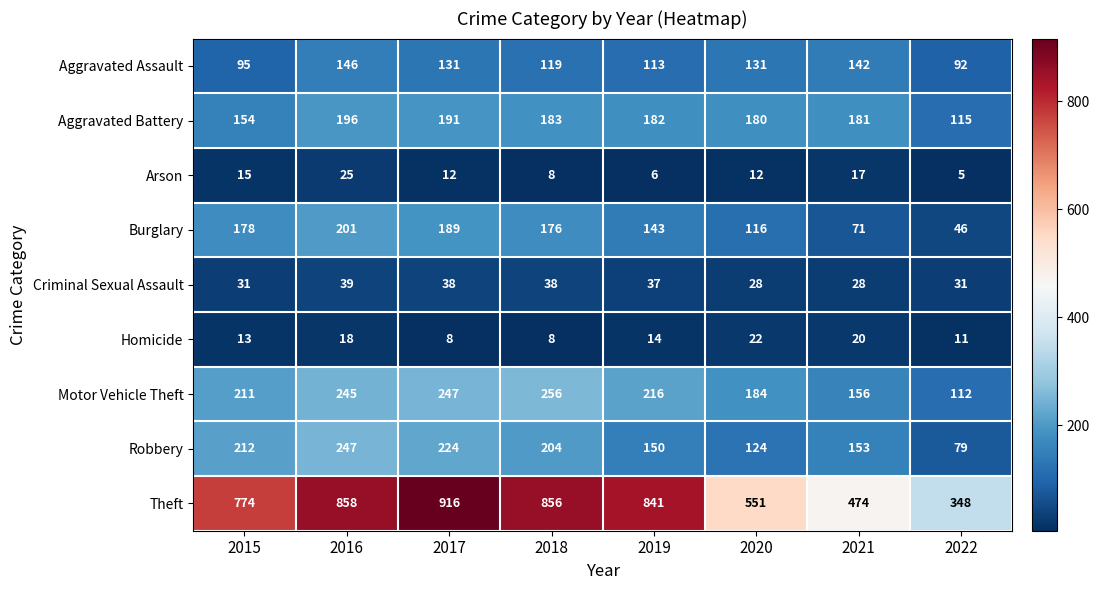

The Homicide series shows 14 at 2019. True or false?

True